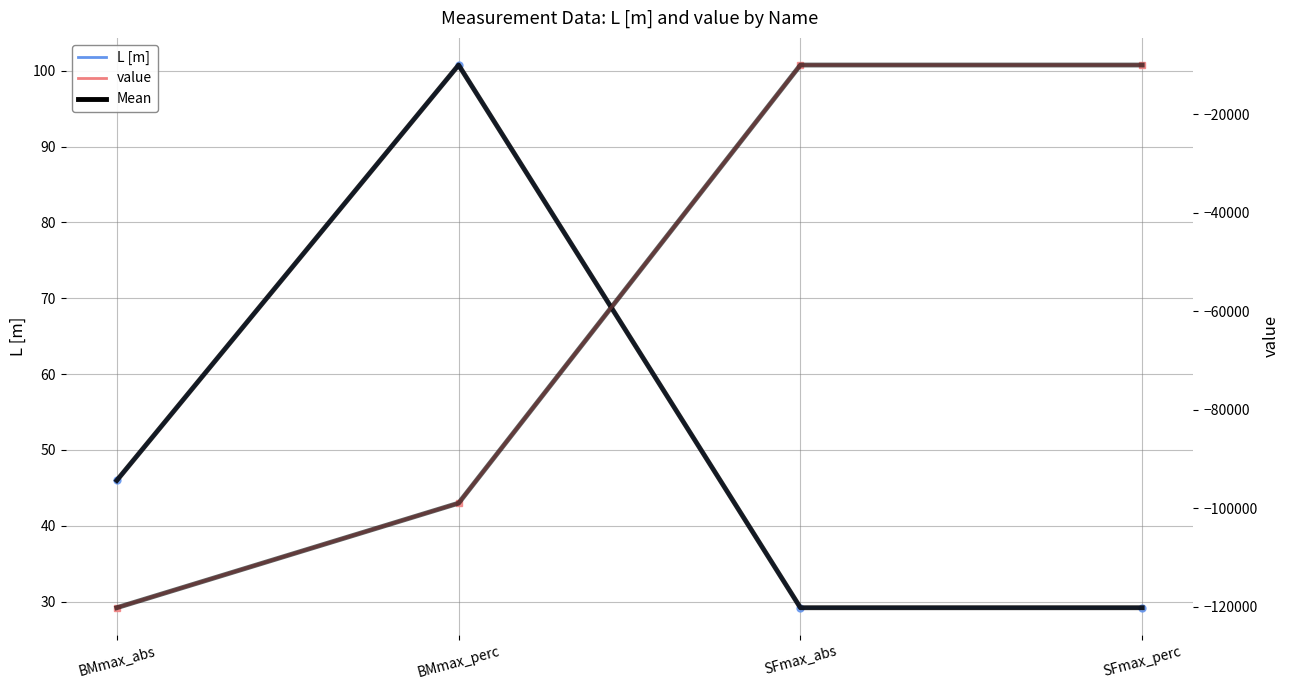

The value of L [m] at BMmax_abs is 46.0. True or false?

True